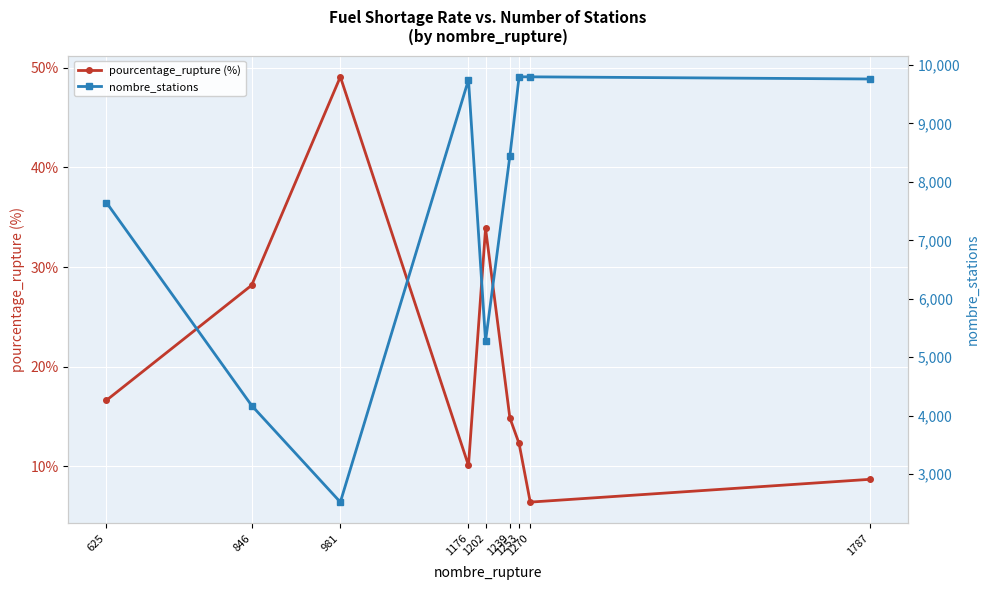

How many values in the pourcentage_rupture (%) series are below 14?

4